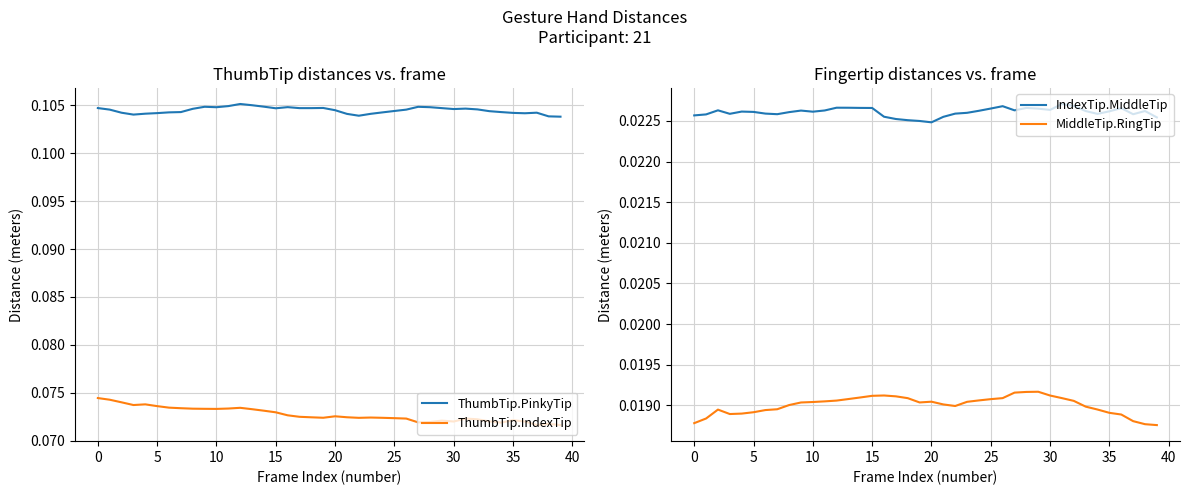

True or false: ThumbTip.PinkyTip and ThumbTip.IndexTip cross at least once.

False